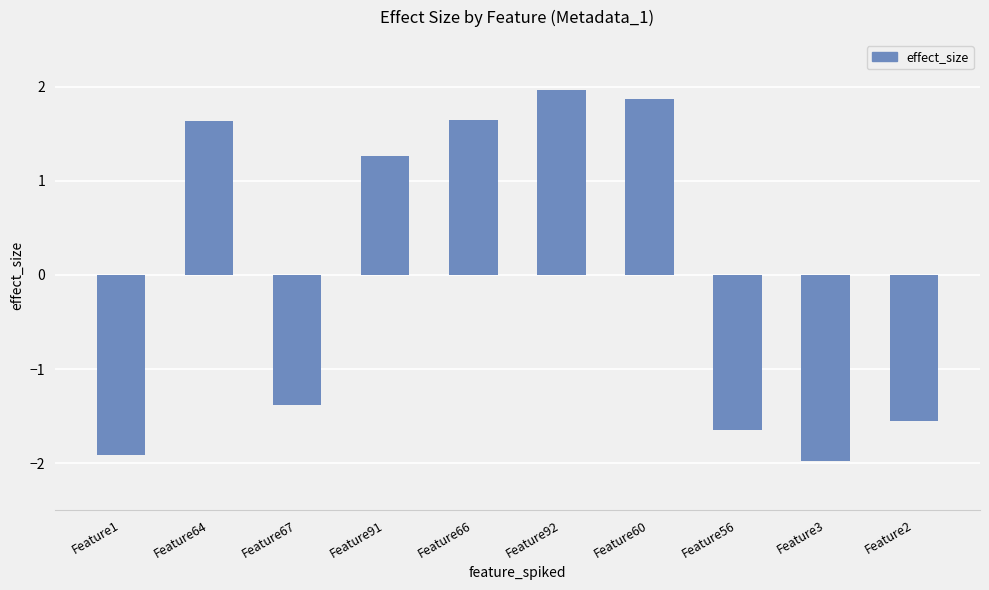

What is the label of the 2nd bar from the left?

Feature64